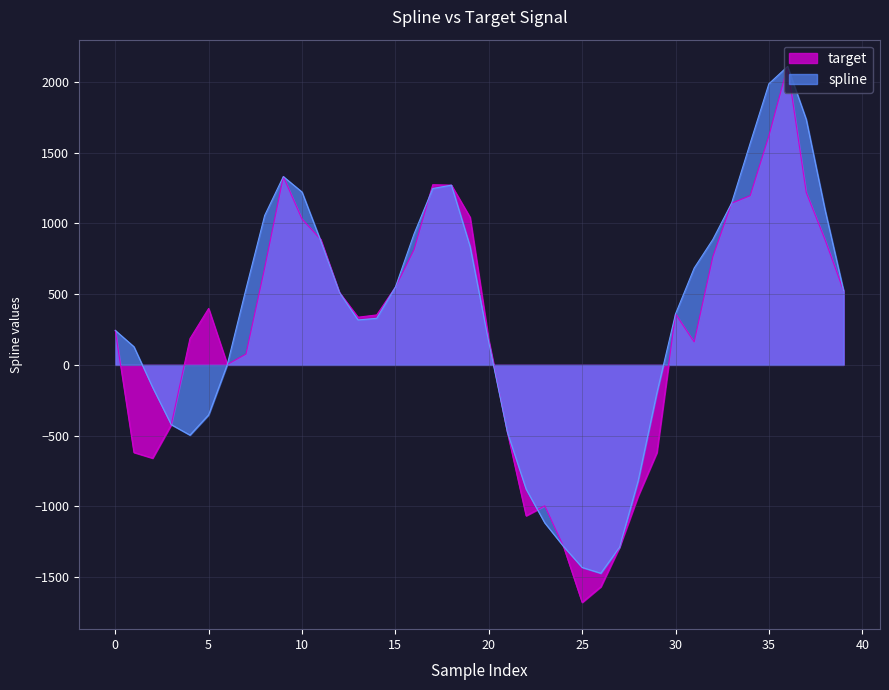

Rank the categories by target value from lowest to highest.

25, 26, 27, 24, 22, 23, 28, 2, 29, 1, 21, 3, 6, 7, 31, 20, 4, 0, 13, 14, 30, 5, 12, 39, 15, 8, 32, 16, 11, 38, 10, 19, 33, 34, 37, 18, 17, 9, 35, 36